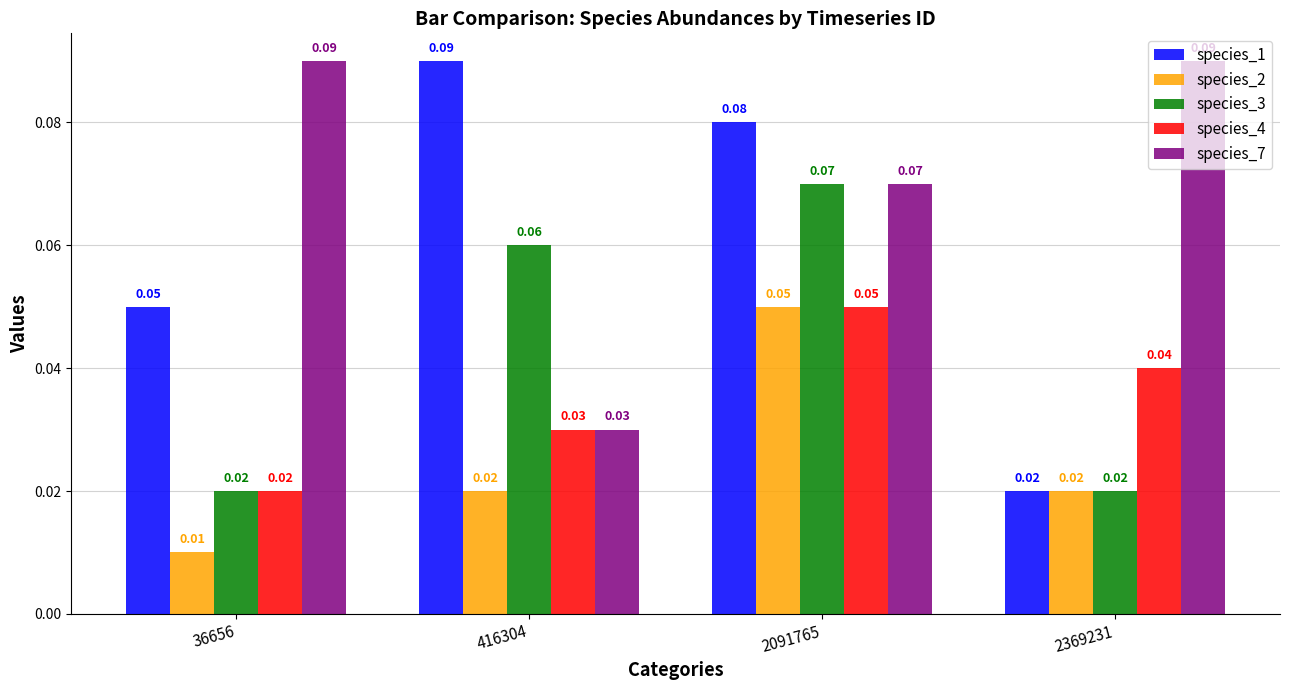

At which category is the sum across all series the highest?

2091765